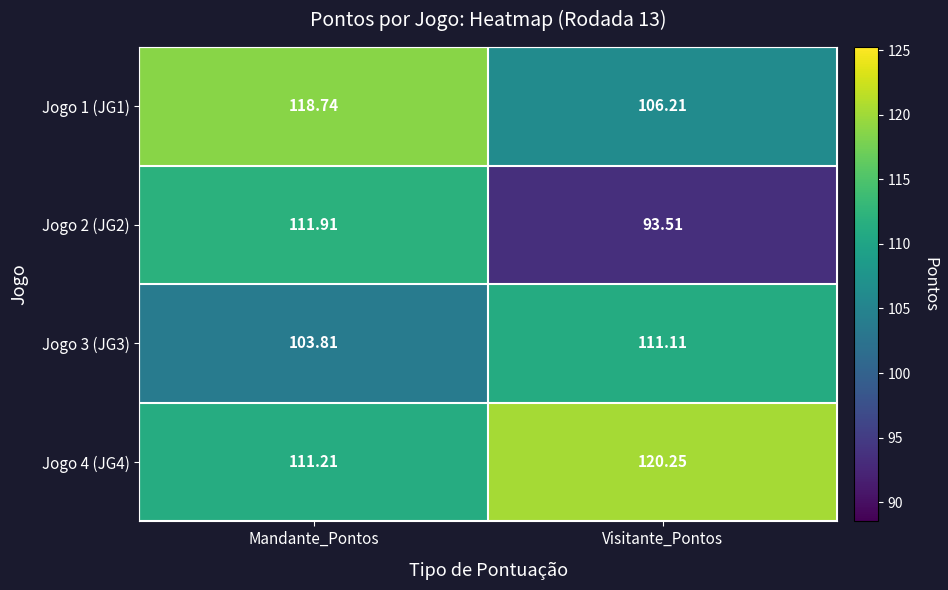

Is the value of Jogo 2 (JG2) at Mandante_Pontos greater than the value of Jogo 1 (JG1) at Mandante_Pontos?

No